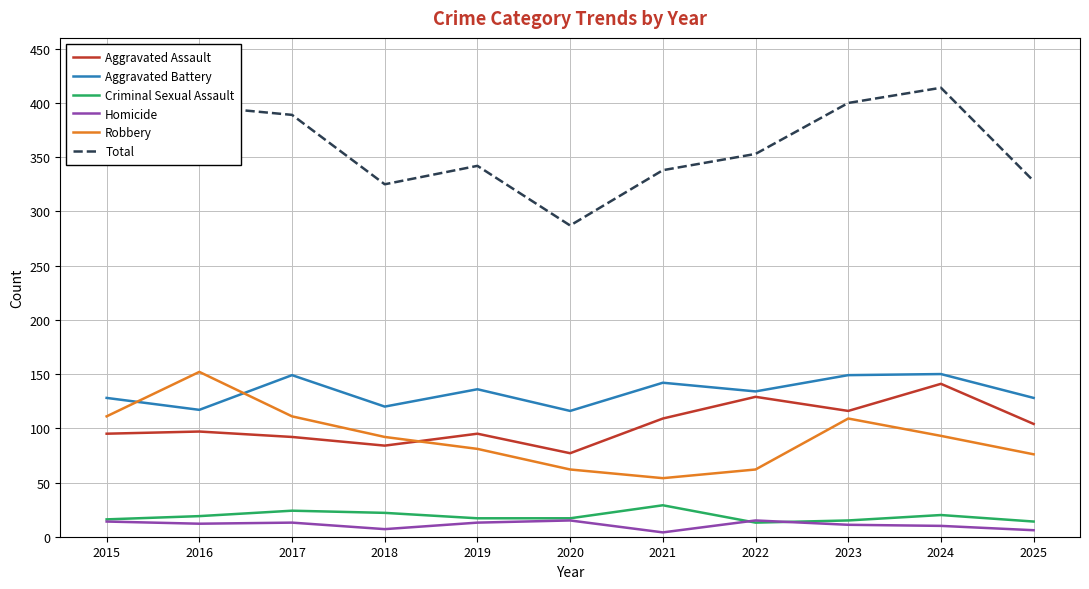

In Aggravated Battery, how many points are lower than both neighbors (excluding endpoints)?

4